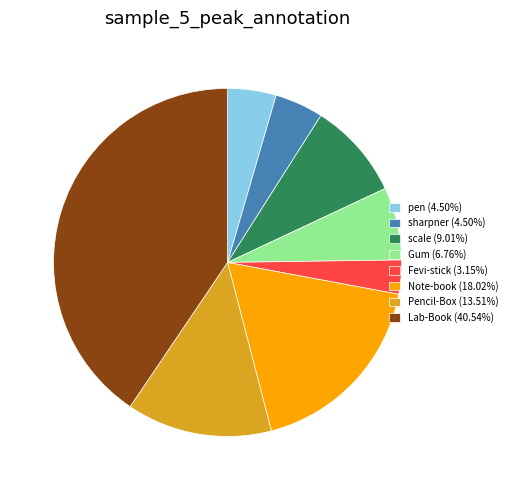

Combined, do Fevi-stick and Lab-Book account for over 50%?

No